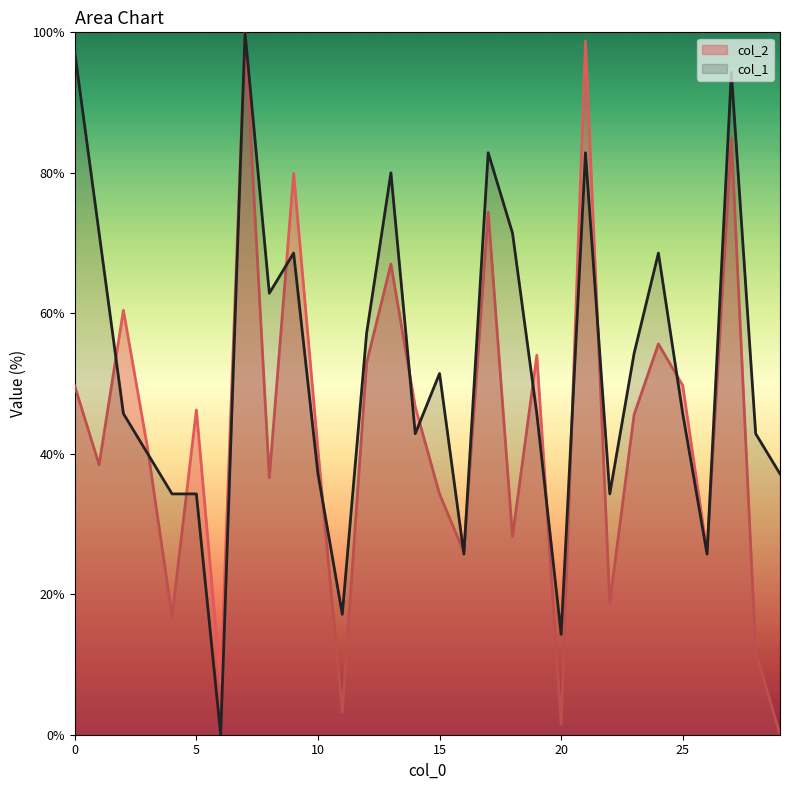

How many data points in col_1 are above 45?

17